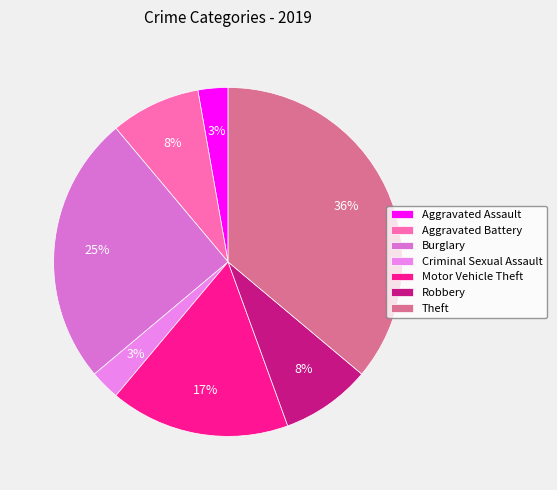

Combined, do Robbery and Aggravated Assault account for over 50%?

No